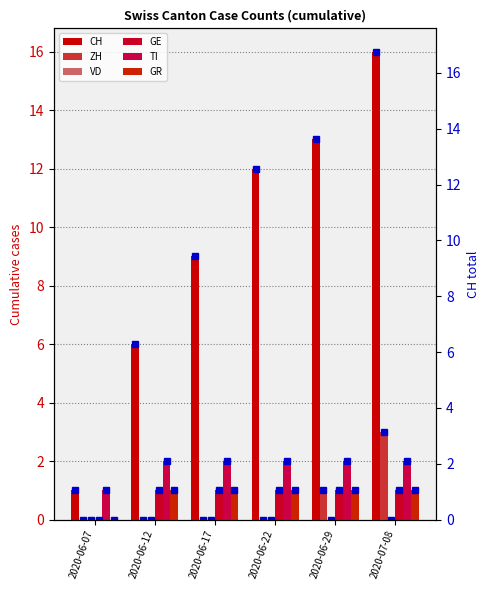

What value does the CH series have at 2020-06-12, to the nearest 5?

5